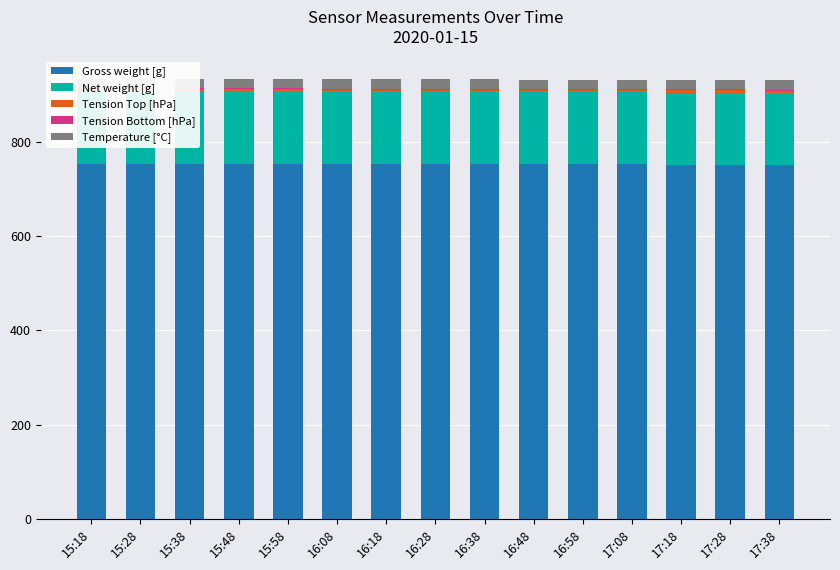

How many groups of bars are there?

15